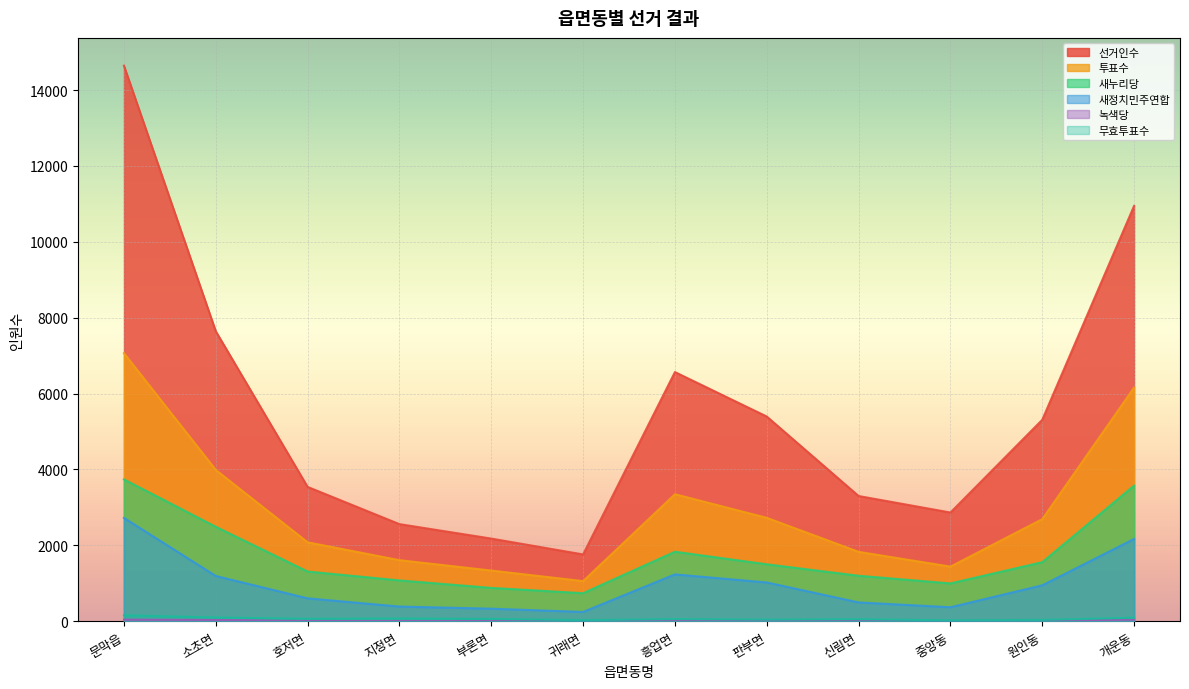

Between 호저면 and 부론면, which series saw the biggest shift?

선거인수